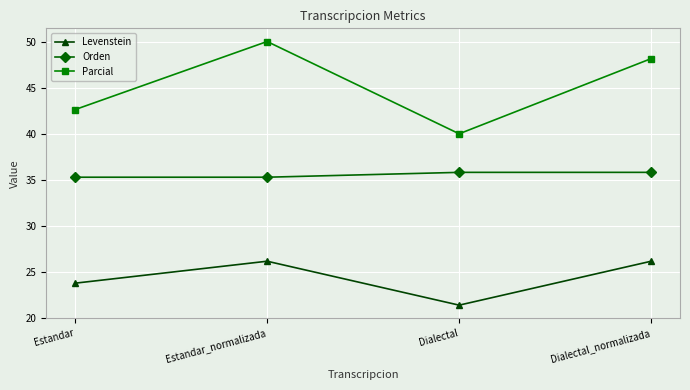

How many data points in Levenstein are less than 26?

2